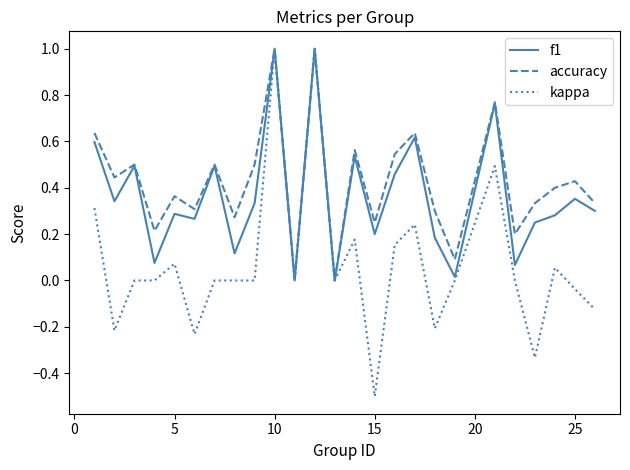

What is the smallest value displayed?

-0.5